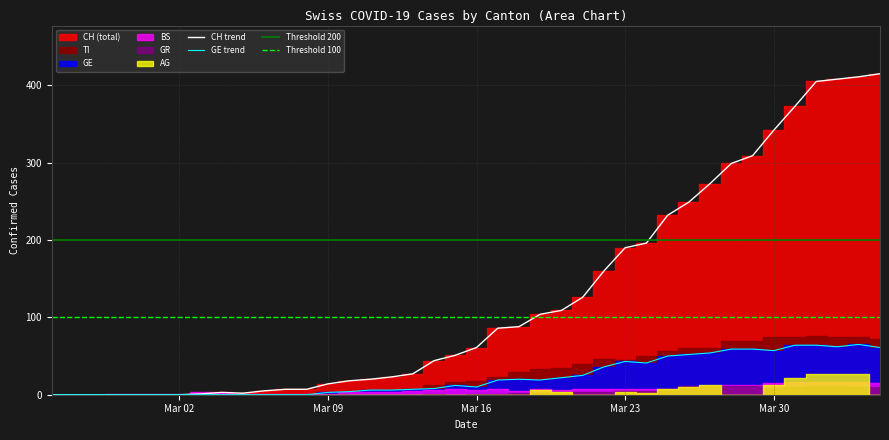

Between 1 and 31, which is larger?

31